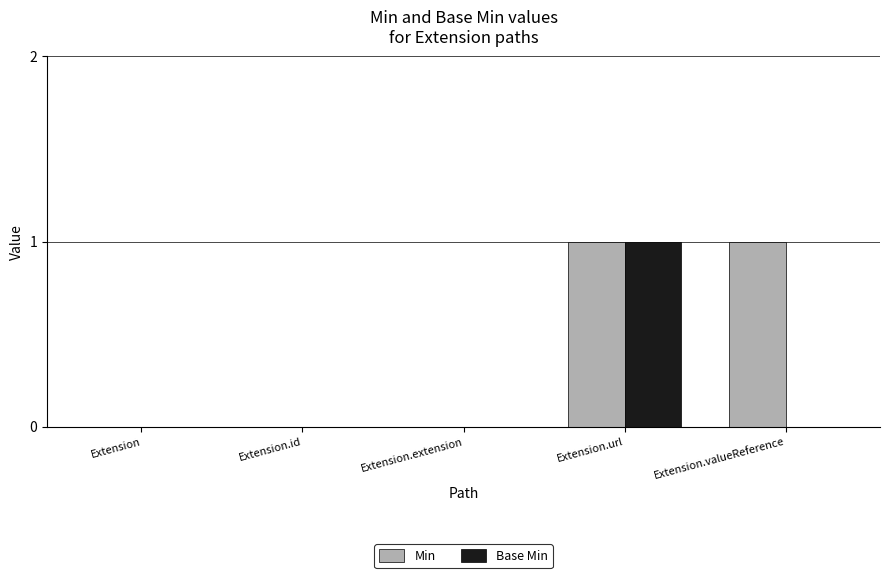

Which series has the largest total across all categories?

Min